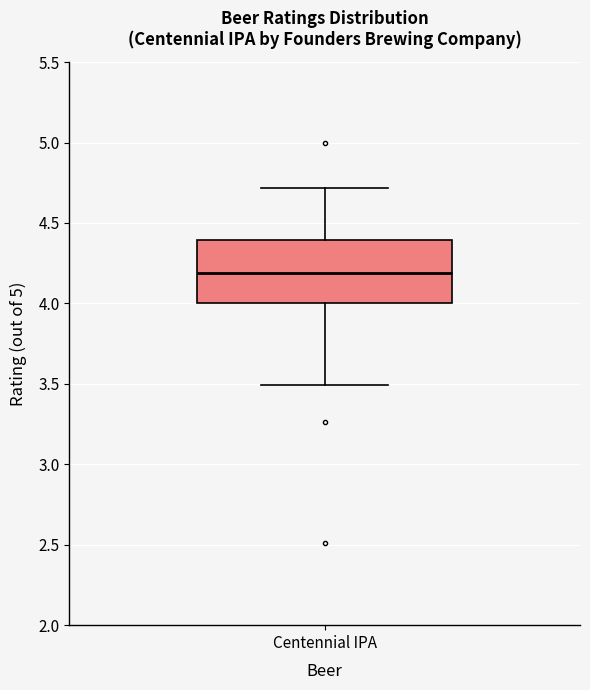

Where does the median line of the box for Centennial IPA sit on the y-axis? The values are not printed on the chart, so give them approximately, as read against the axis.

4.2